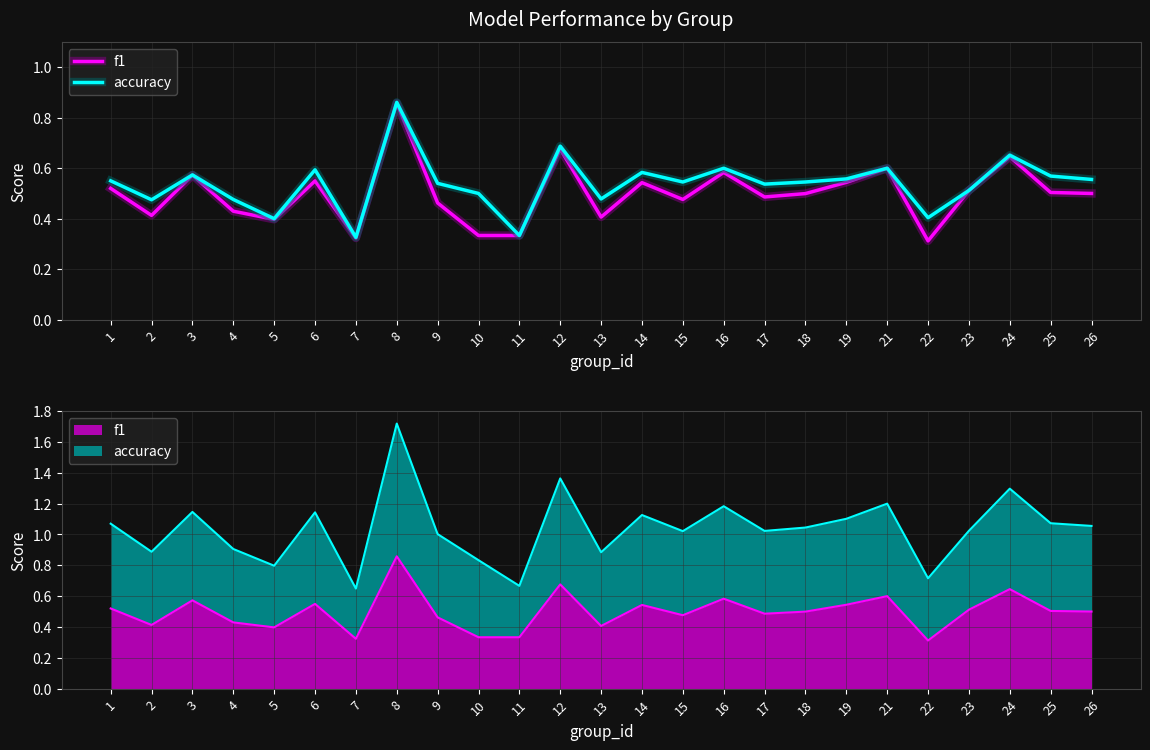

True or false: accuracy and f1 intersect in this chart.

False